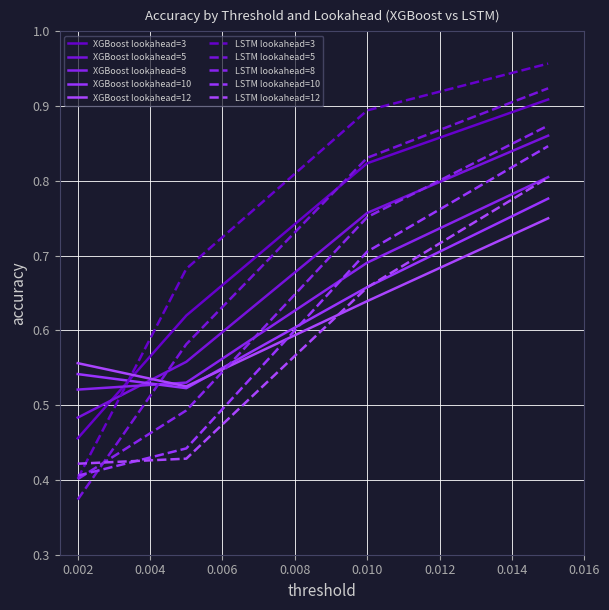

Count the number of categories in the chart.

4